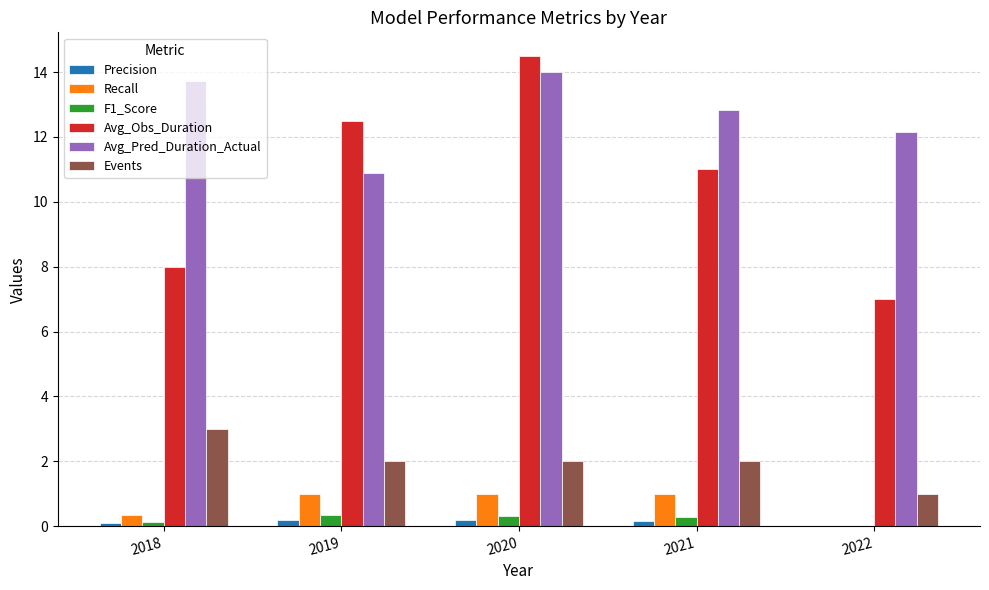

At which category is the sum across all series the highest?

2020